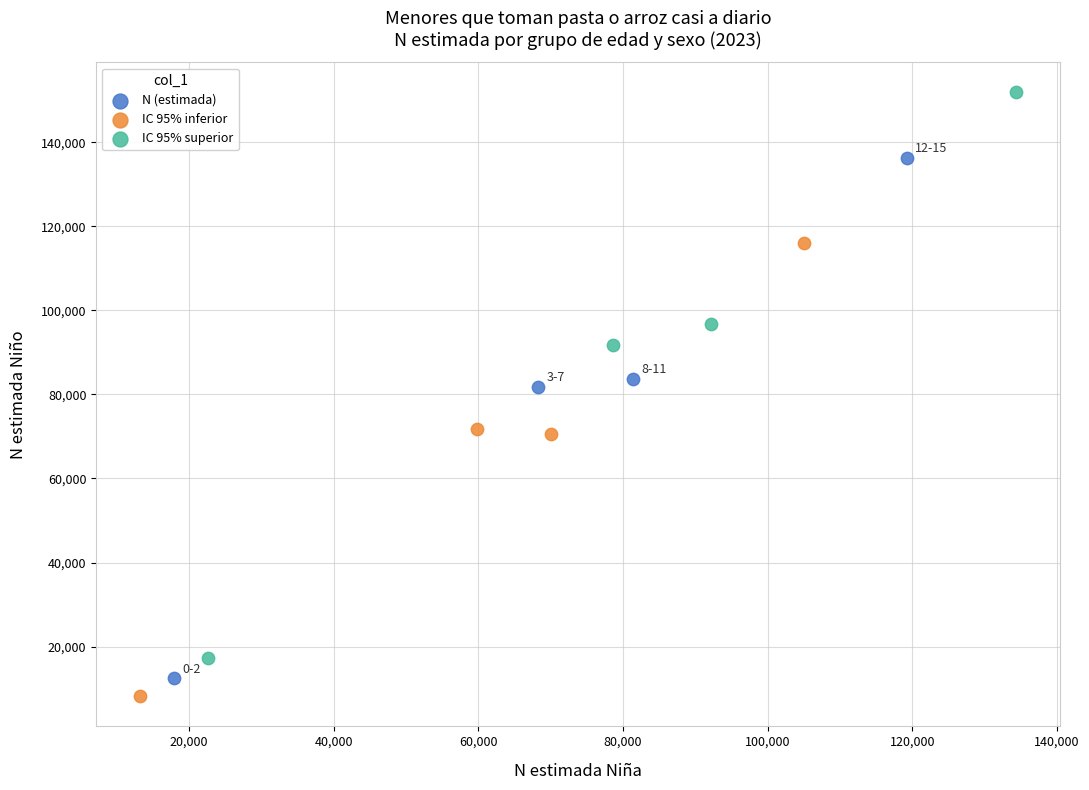

Which series has the widest spread of Y values?

IC 95% superior